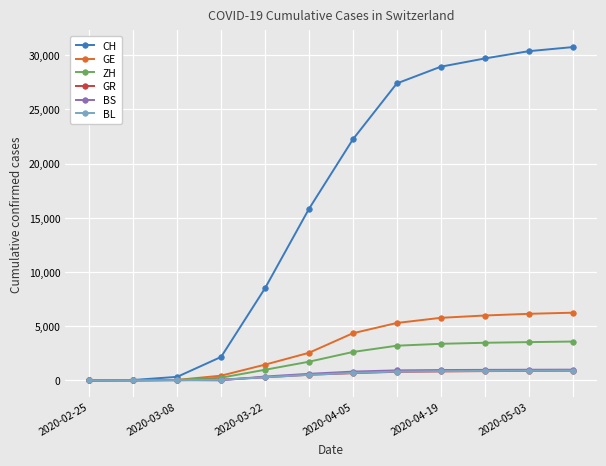

At how many categories does at least one series exceed 25181?

5